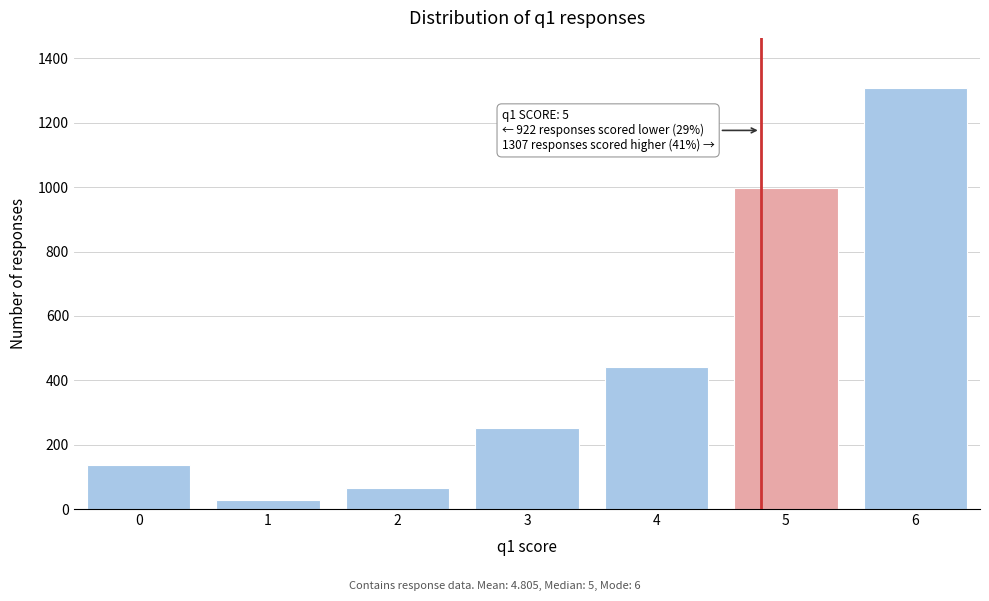

Reading right to left, what are all the values shown in this chart?

6=1307	5=998	4=440	3=252	2=65	1=29	0=136